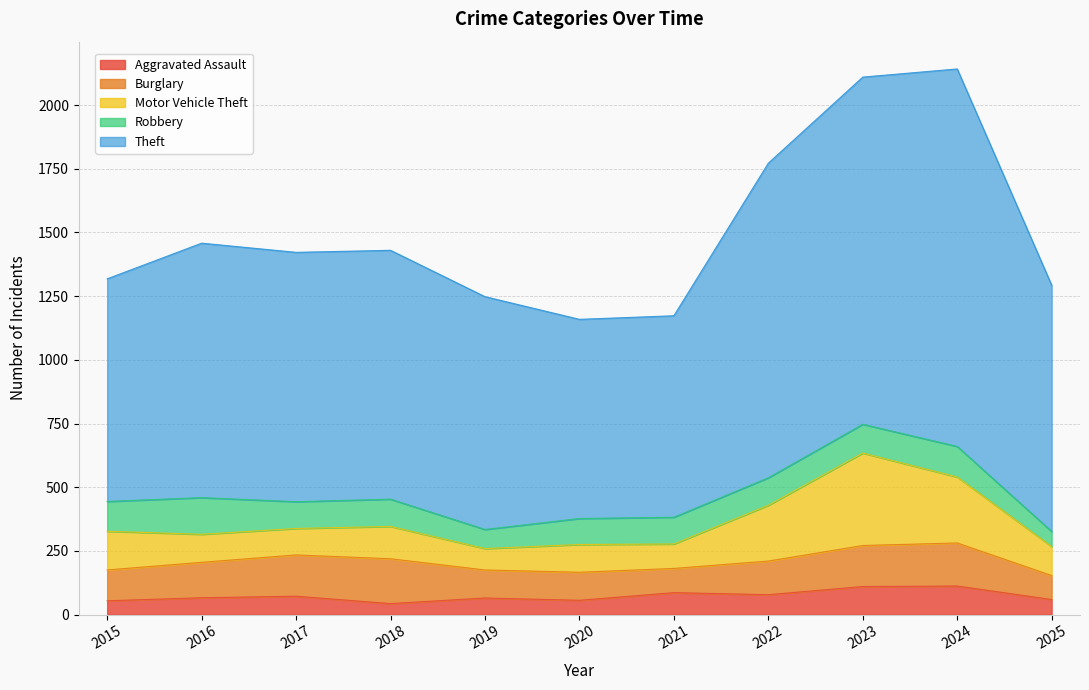

The value of Robbery at 2016 is 144. True or false?

True